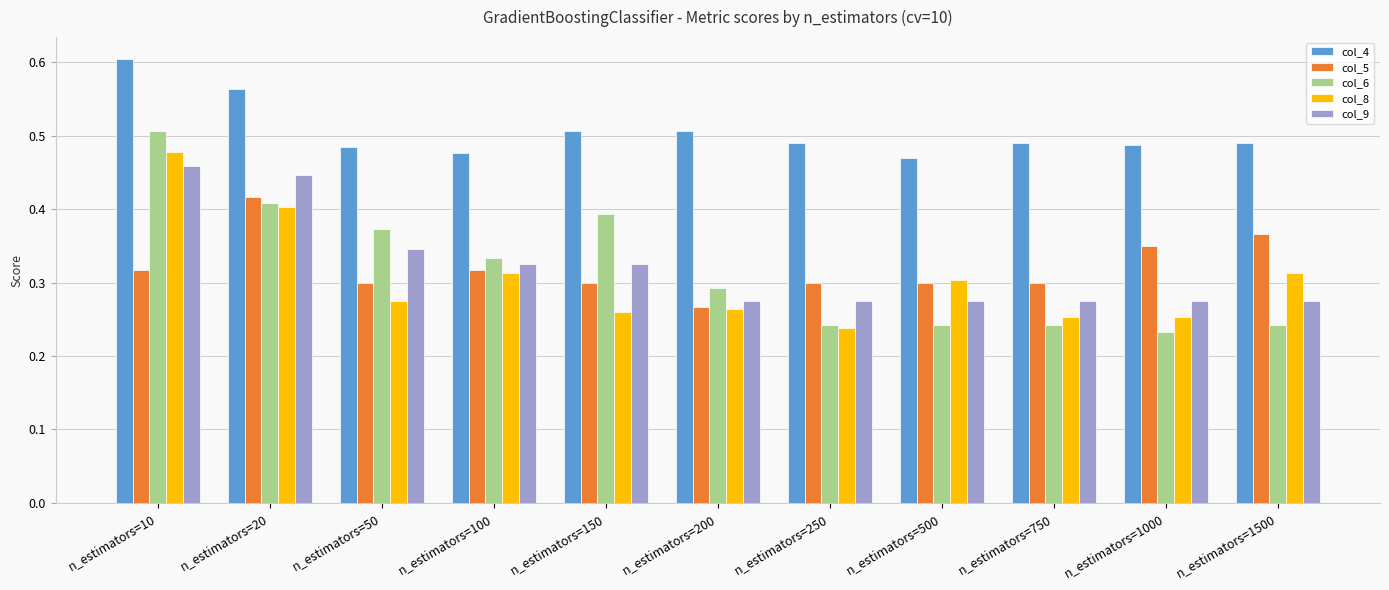

List the series in order of their peak value, highest first.

col_4, col_6, col_8, col_9, col_5